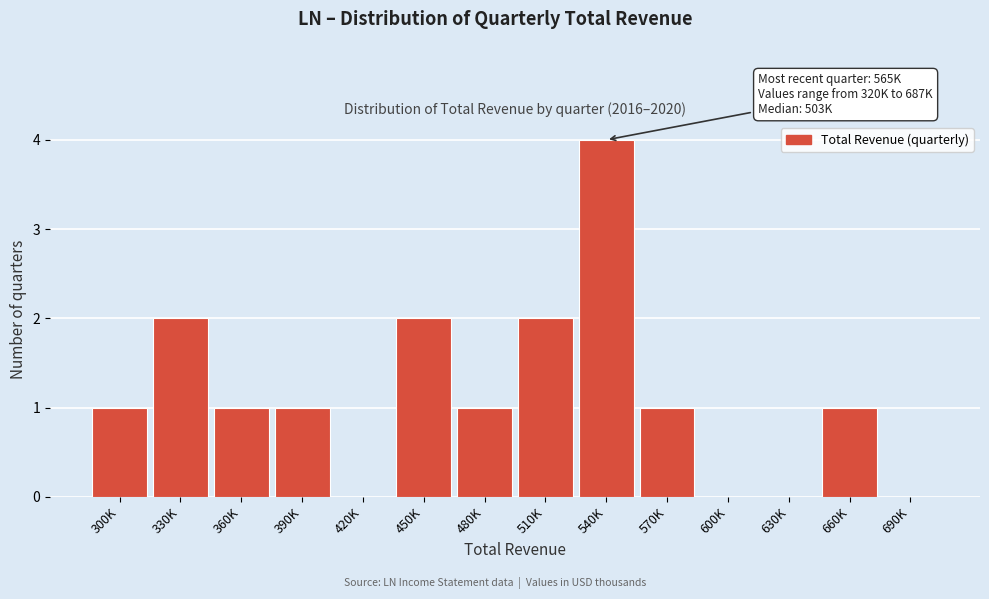

Reading right to left, extract all data points from this chart.

690K=0	660K=1	630K=0	600K=0	570K=1	540K=4	510K=2	480K=1	450K=2	420K=0	390K=1	360K=1	330K=2	300K=1